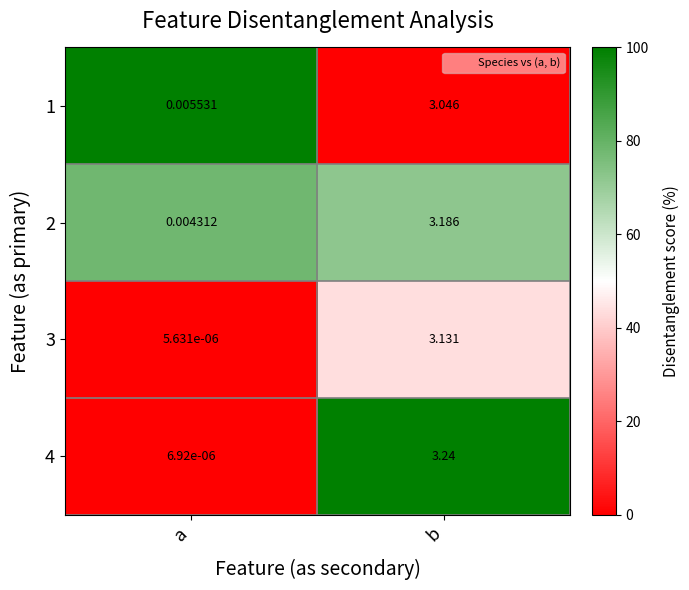

Rank the categories by 3 value from highest to lowest.

b, a